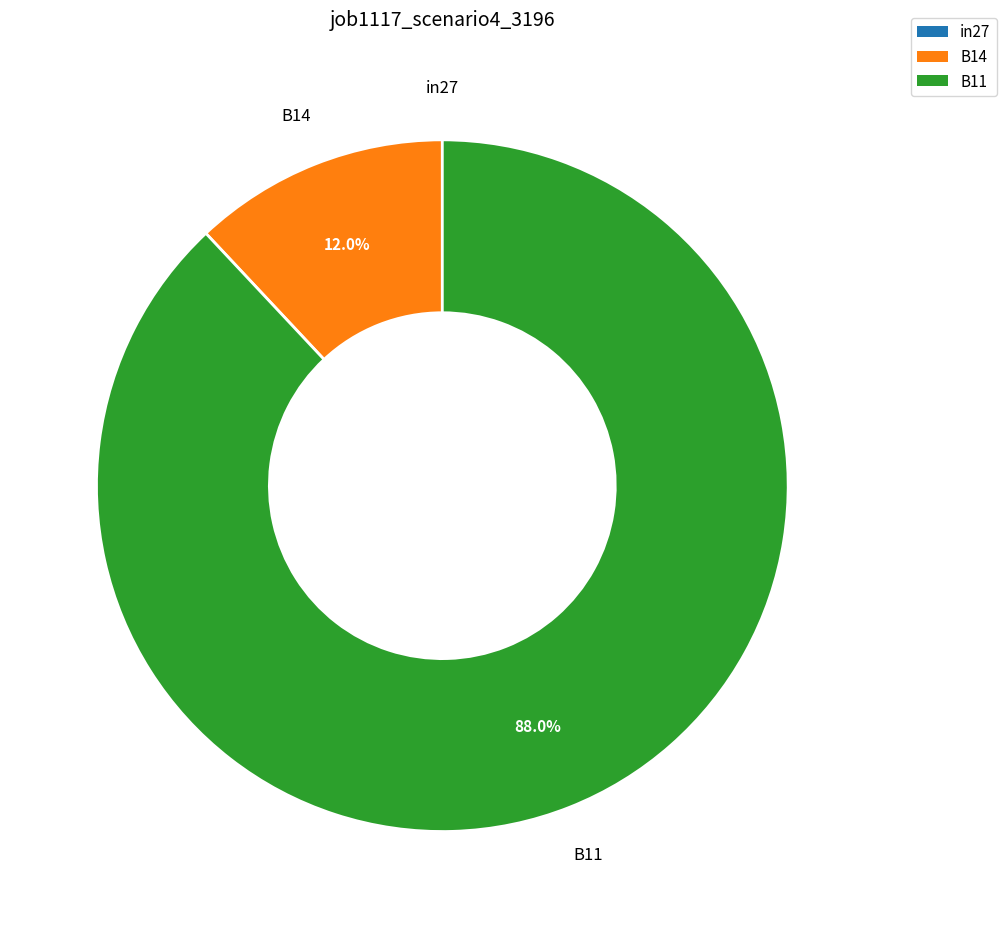

What portion of the pie excludes B14?

88.0%